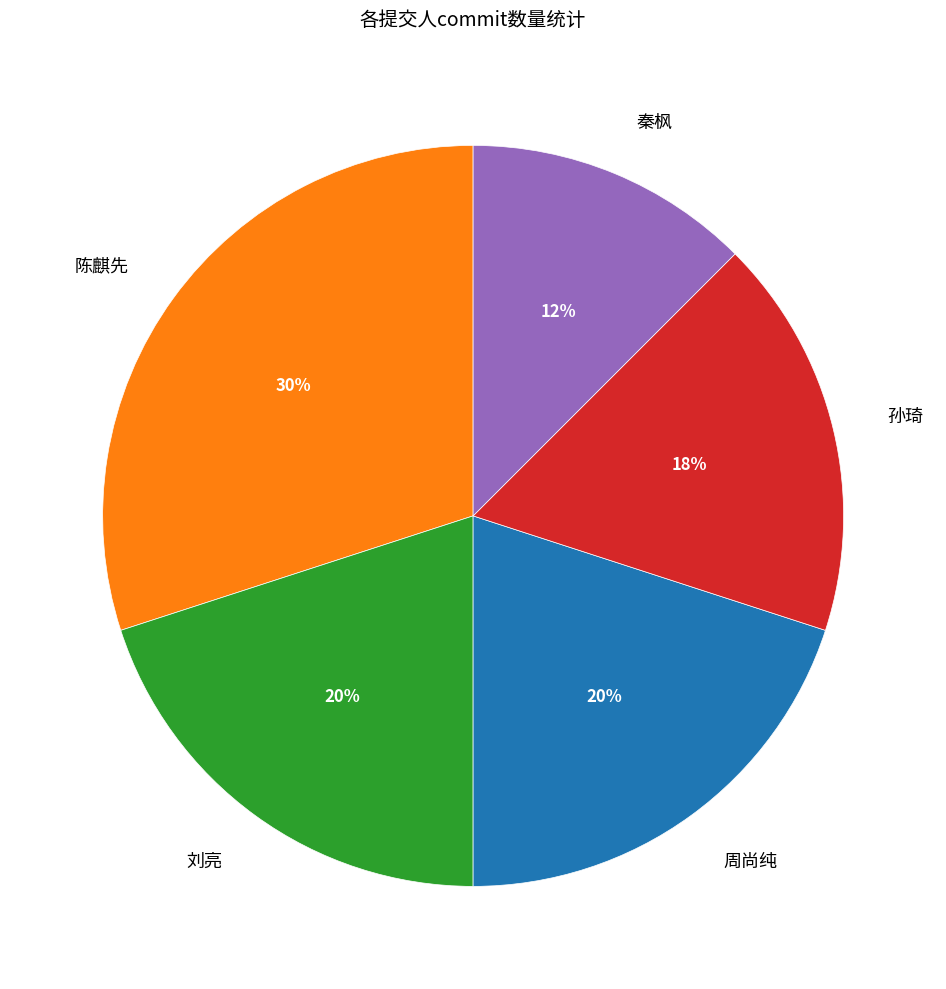

To the nearest percent, what is the average slice percentage?

20%